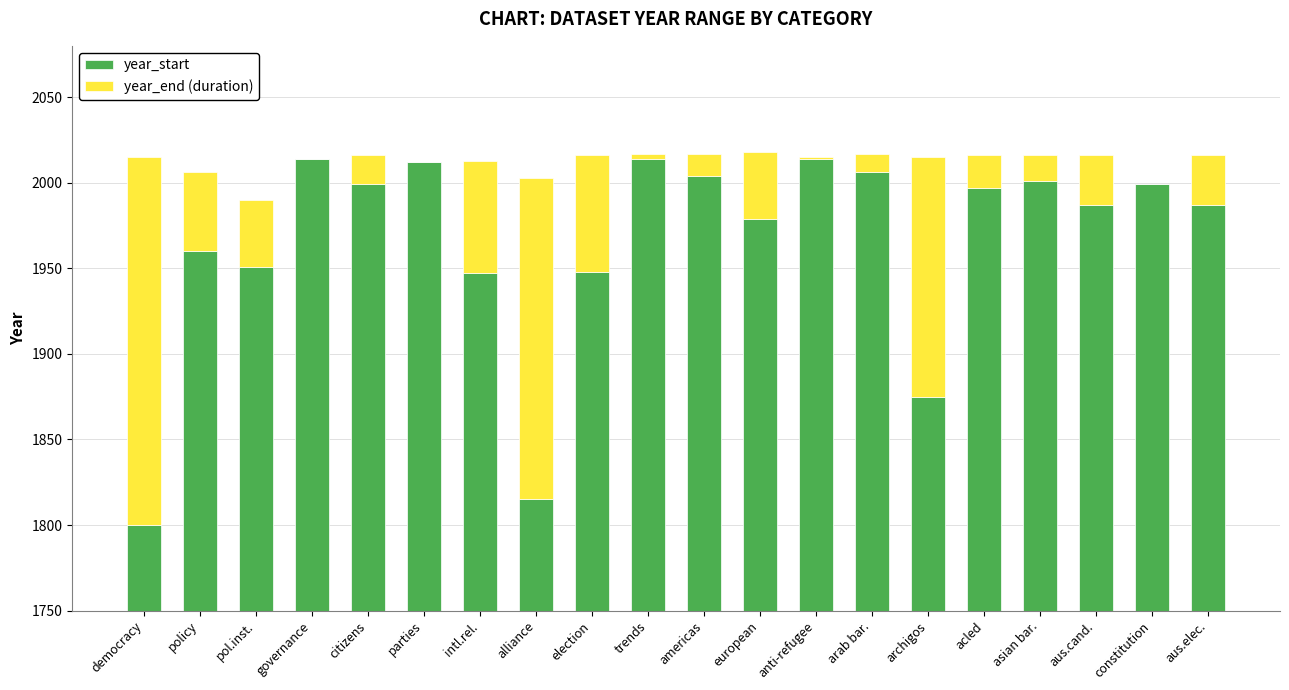

Is it true that year_end (duration) equals 15 at asian bar.?

True